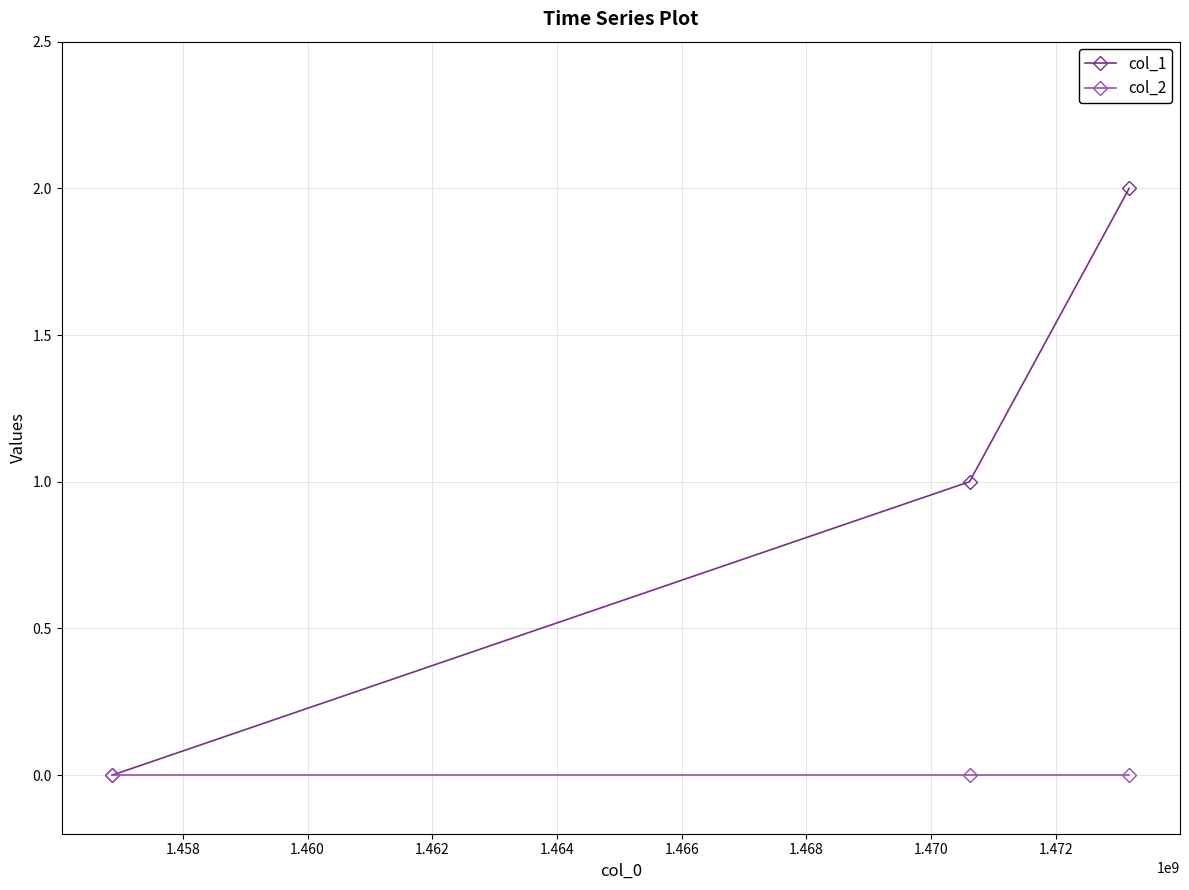

Which series has the largest total across all categories?

col_1